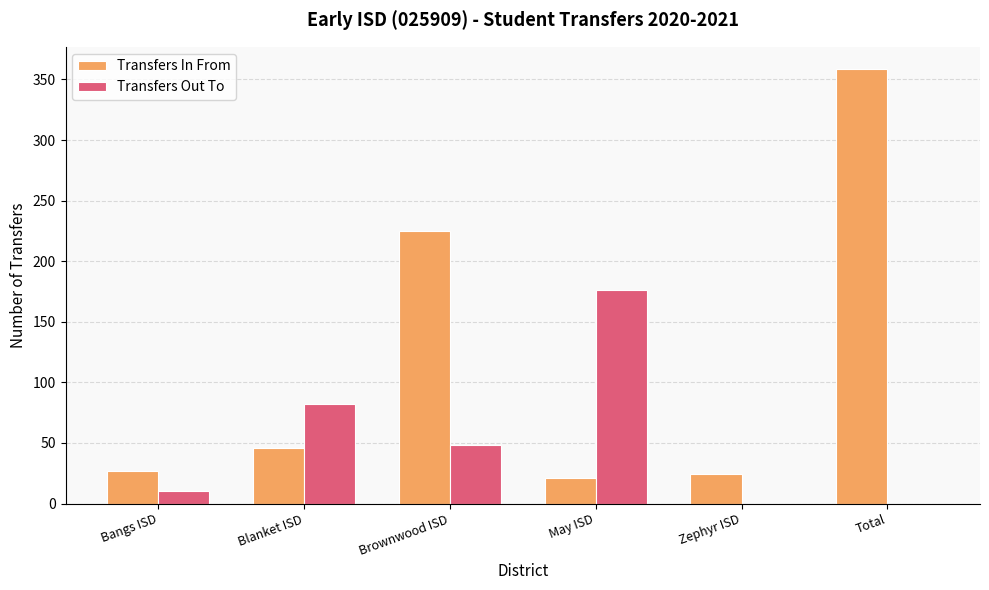

Are the bars horizontal?

No